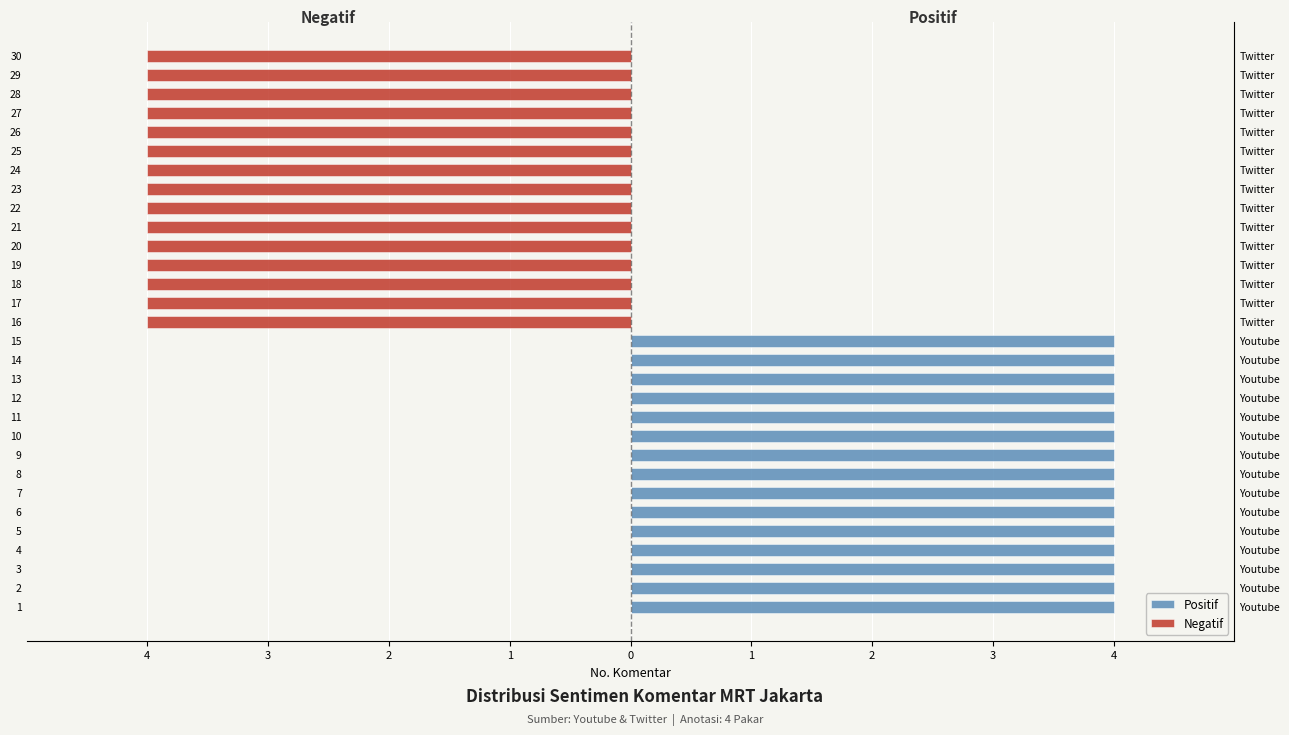

What are all the series names shown in the legend?

Positif, Negatif